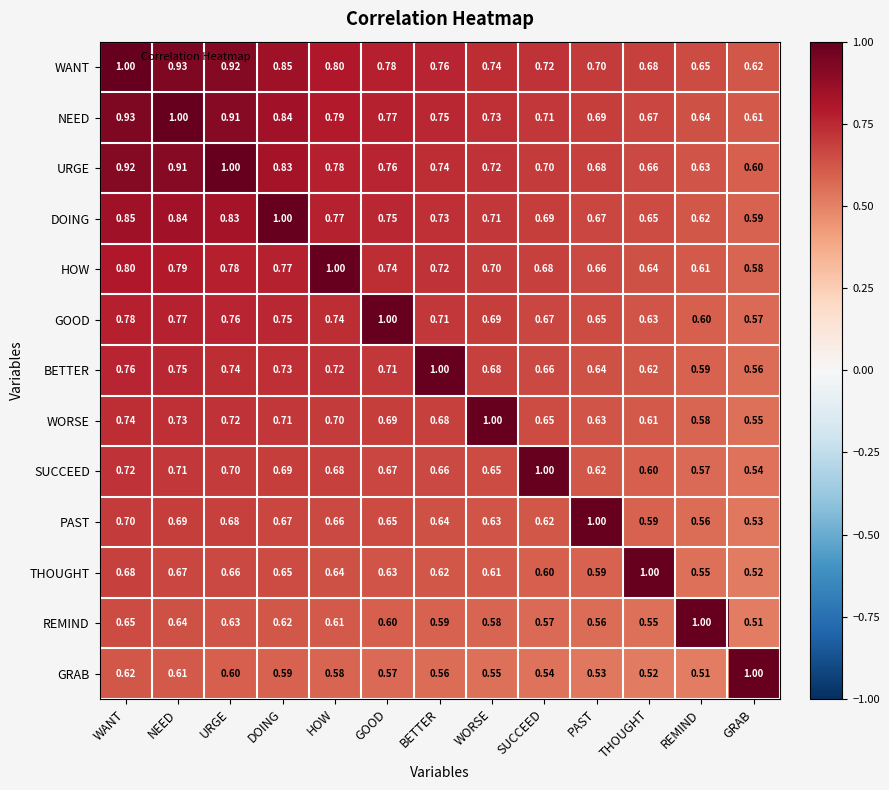

Rank the series at WORSE from highest to lowest value.

WORSE, WANT, NEED, URGE, DOING, HOW, GOOD, BETTER, SUCCEED, PAST, THOUGHT, REMIND, GRAB